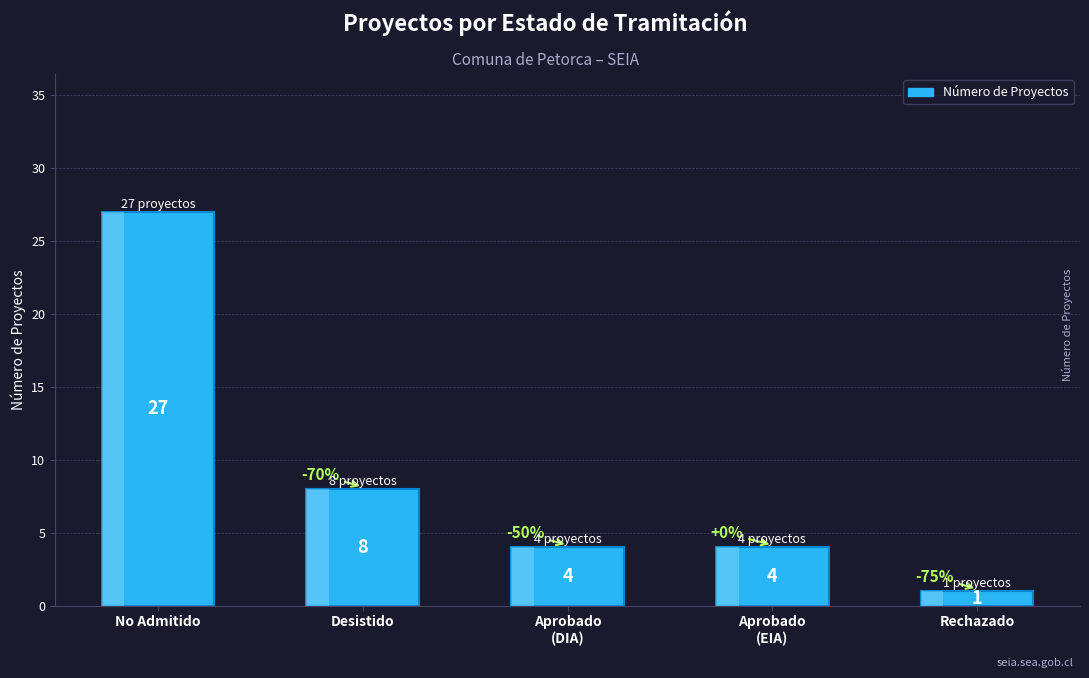

What is the greatest value displayed?

27